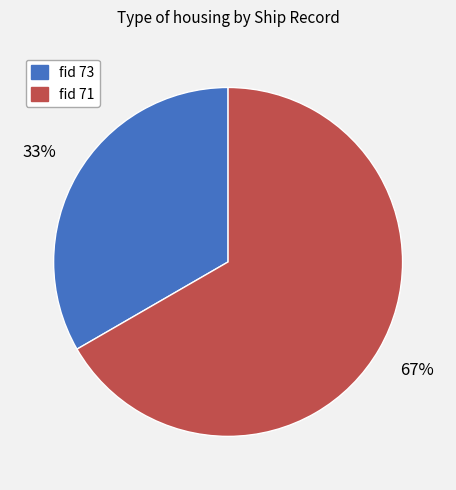

The fid 71 slice represents 67% of the pie. True or false?

True